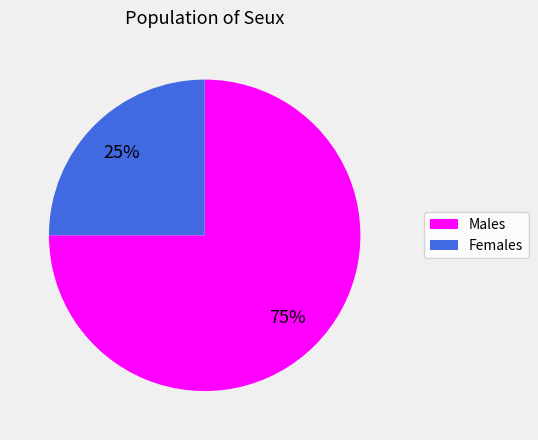

To the nearest percent, what is the average slice percentage?

50%